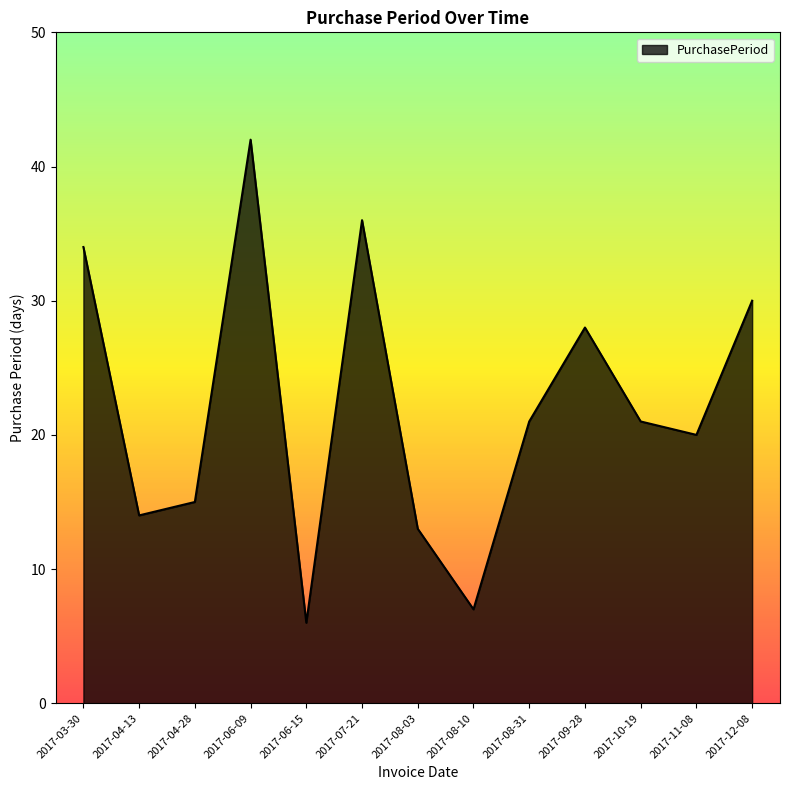

What is the change in value from 2017-04-28 to 2017-08-03?

-2